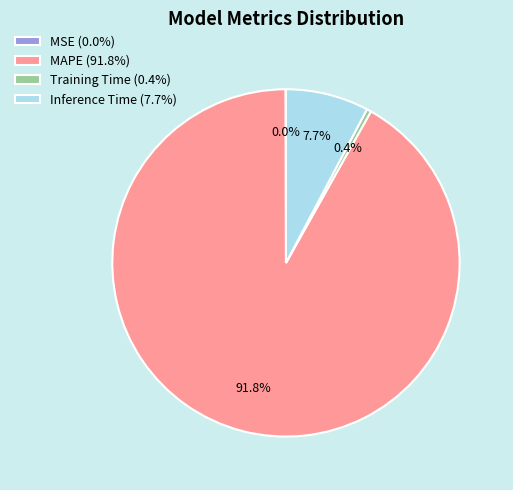

Is there any slice that represents more than half of the pie?

Yes